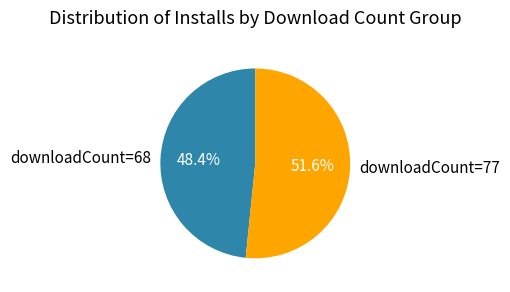

Combined, do downloadCount=68 and downloadCount=77 account for over 50%?

Yes